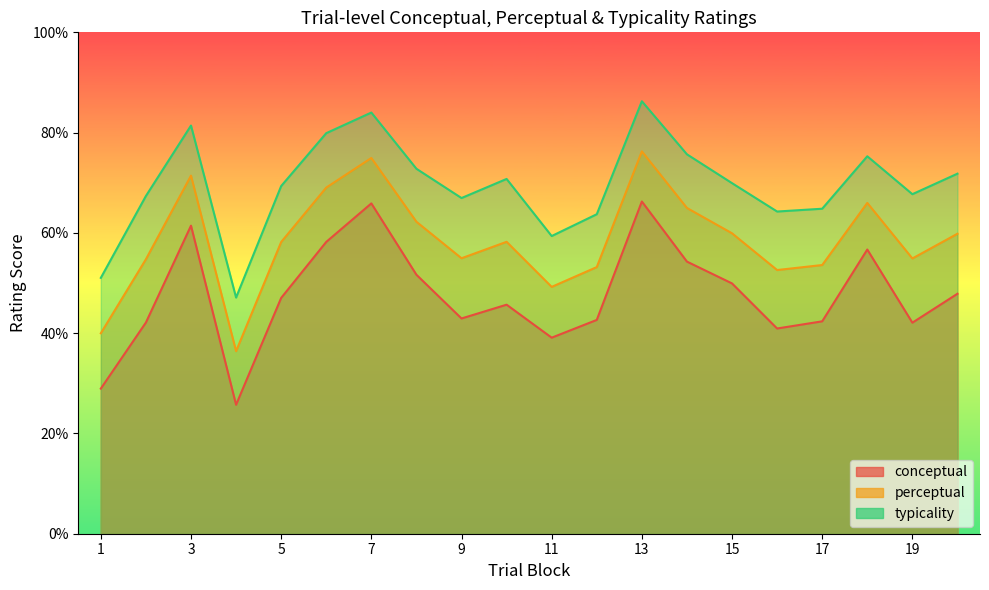

How many series are shown in this chart?

3